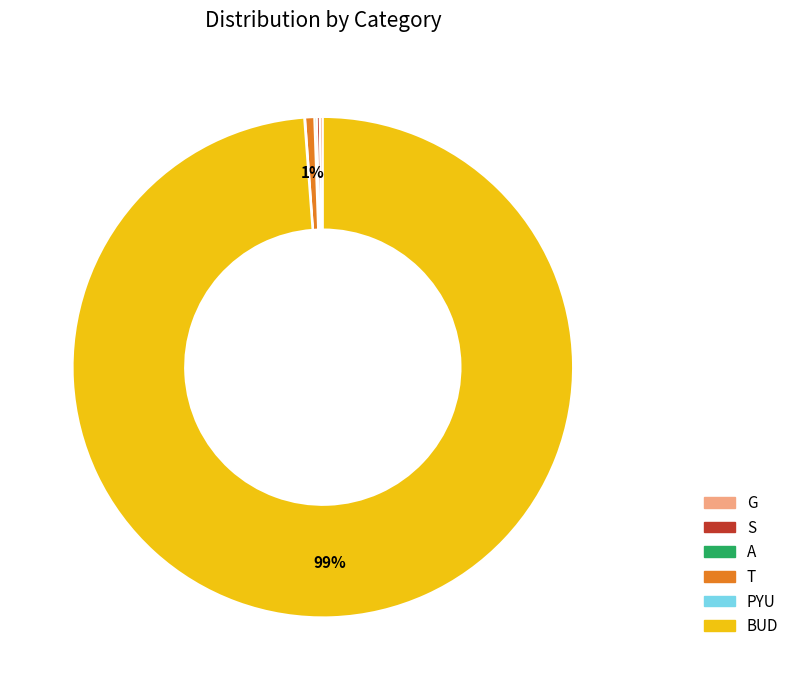

Which category has the biggest portion of the pie?

BUD